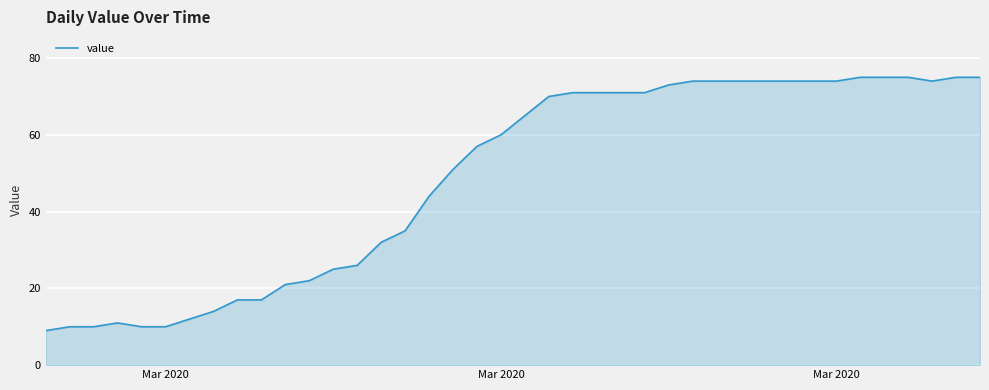

Does the chart have visible grid lines?

Yes